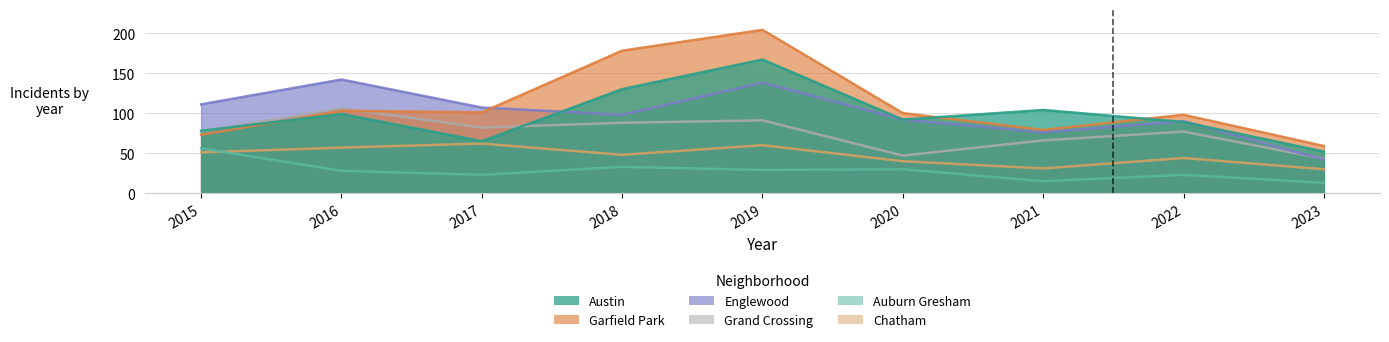

Does the chart have visible grid lines?

Yes